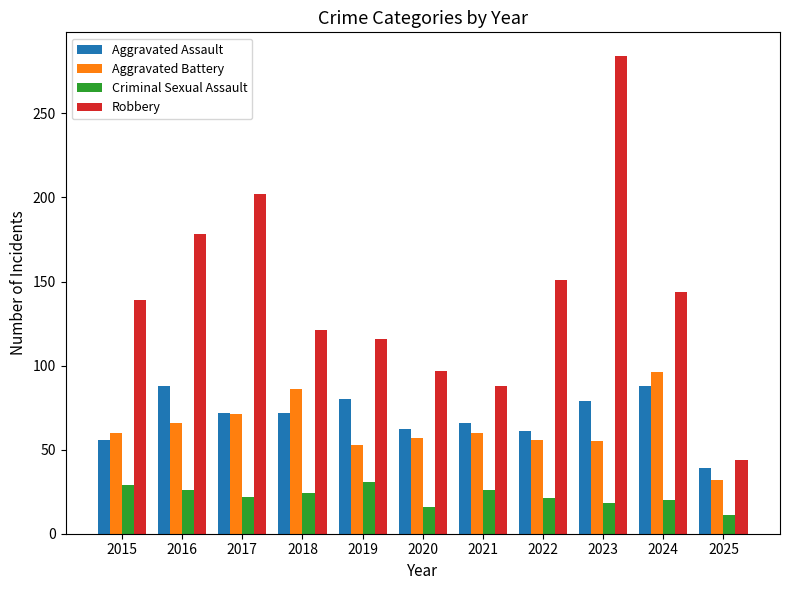

What is the average value of the Robbery series?

142